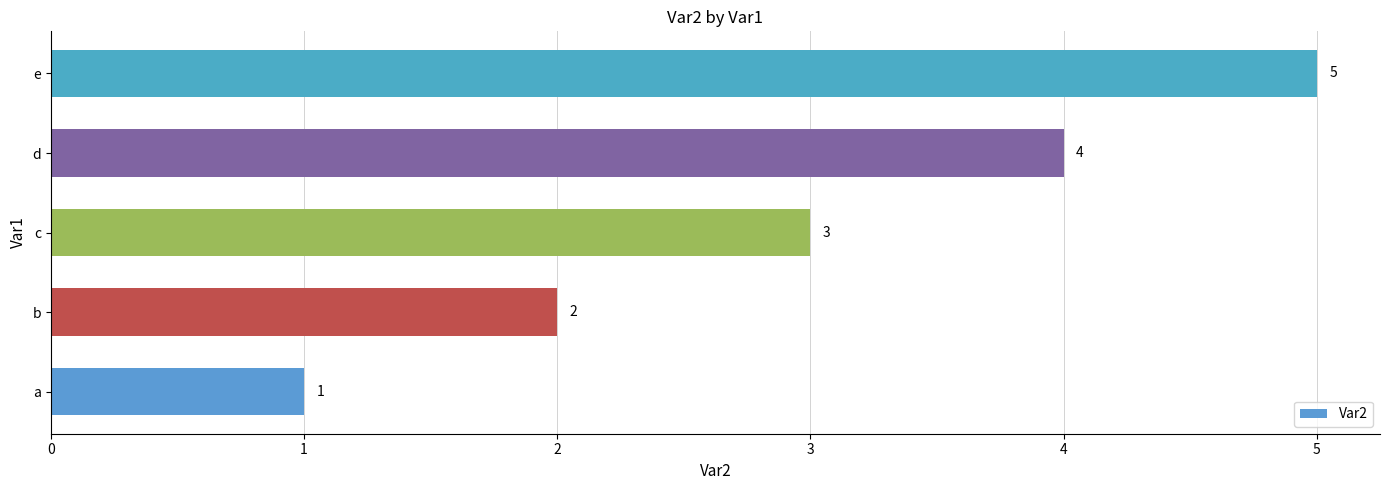

List the labels in order of value, smallest first.

a, b, c, d, e